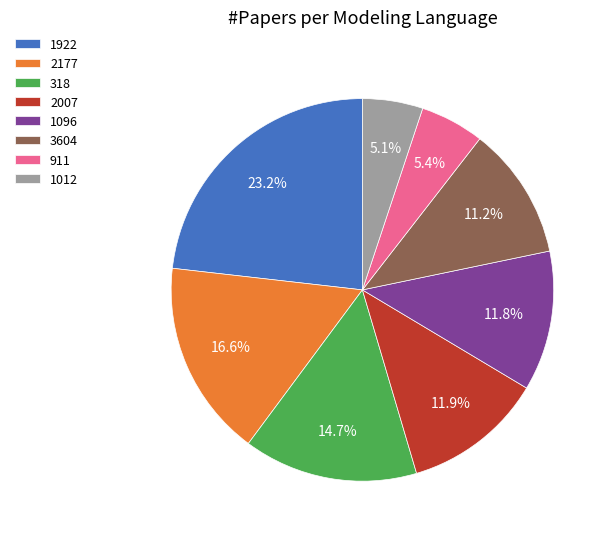

Is 2007 the majority of the pie?

No